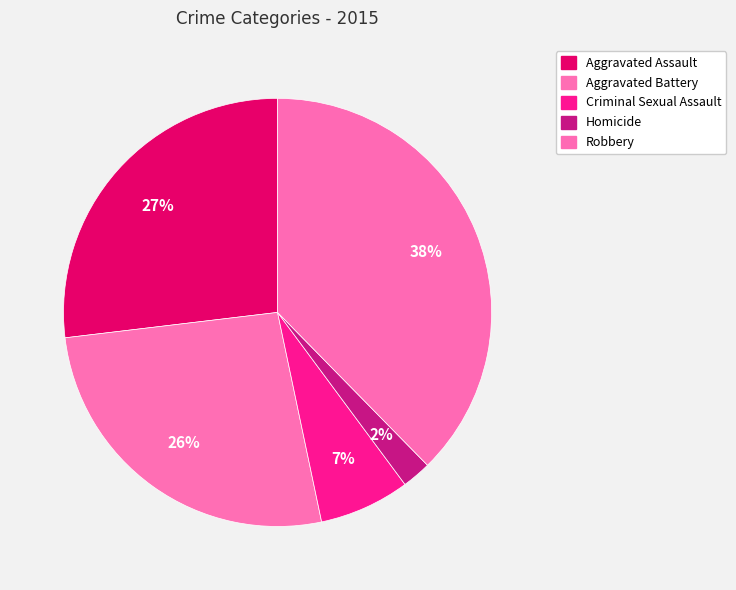

Which has a higher value, Criminal Sexual Assault or Aggravated Assault?

Aggravated Assault